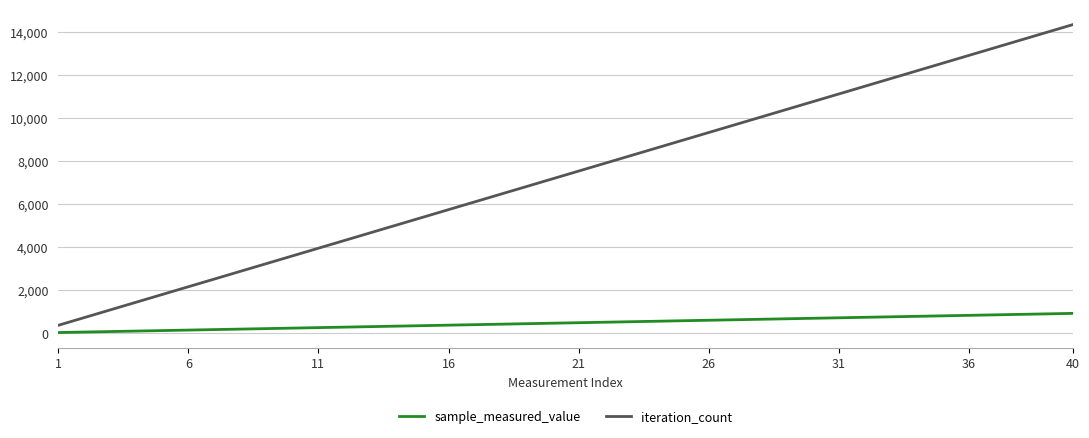

Which series has the largest range (max minus min)?

iteration_count